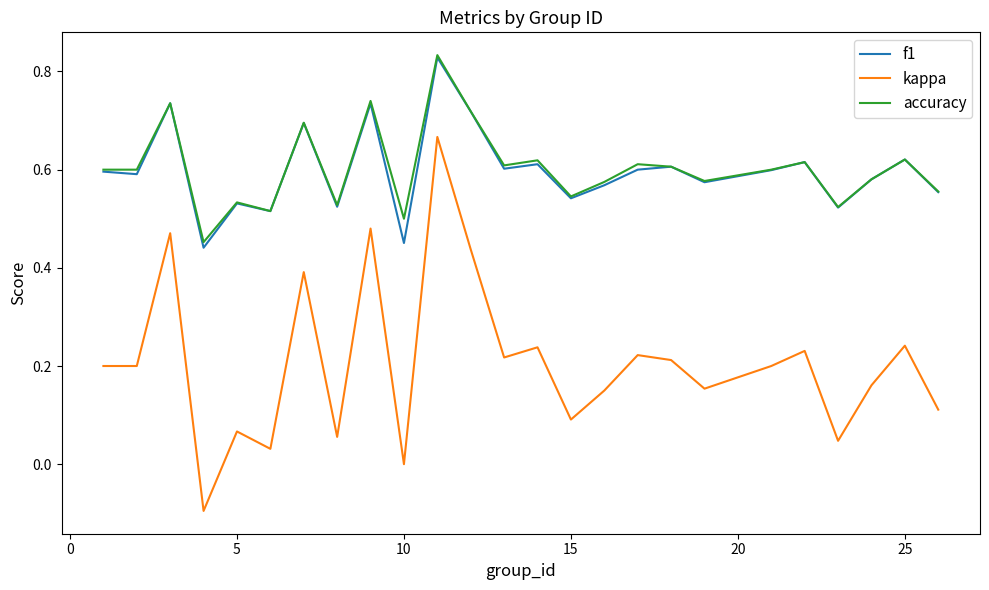

True or false: kappa and accuracy intersect in this chart.

False